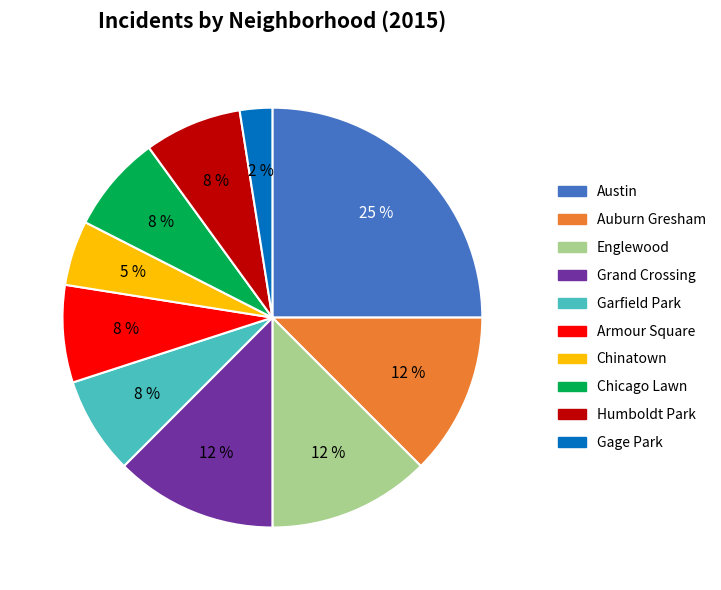

How many segments does this pie chart have?

10